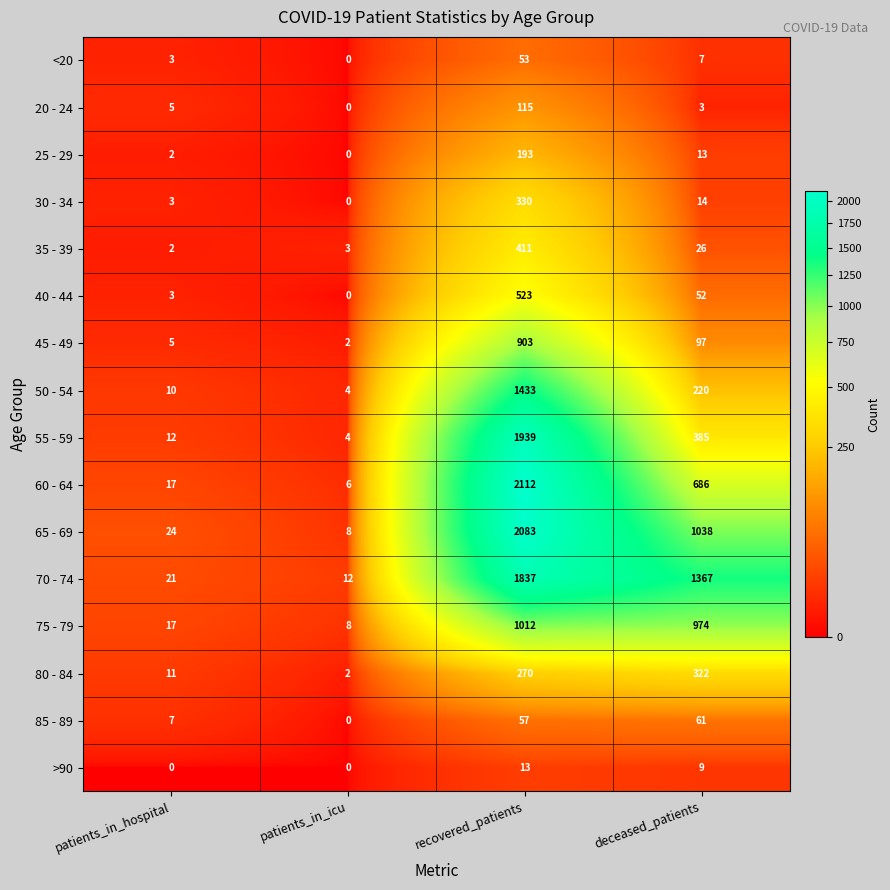

Between patients_in_icu and deceased_patients, which series saw the biggest shift?

70 - 74